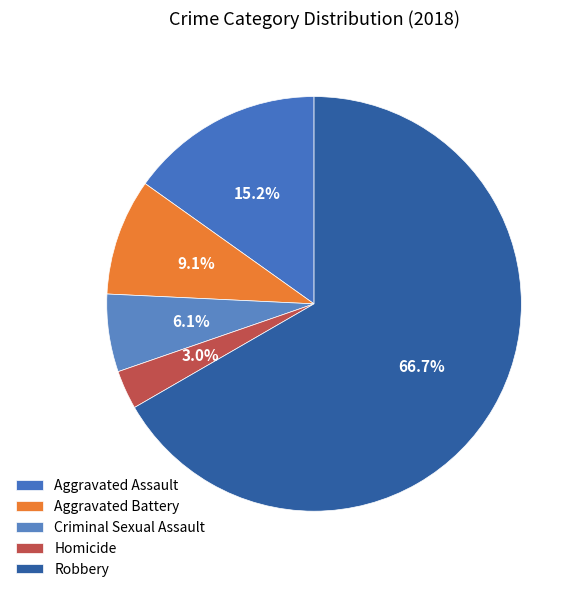

What is the smallest slice in the pie chart?

Homicide